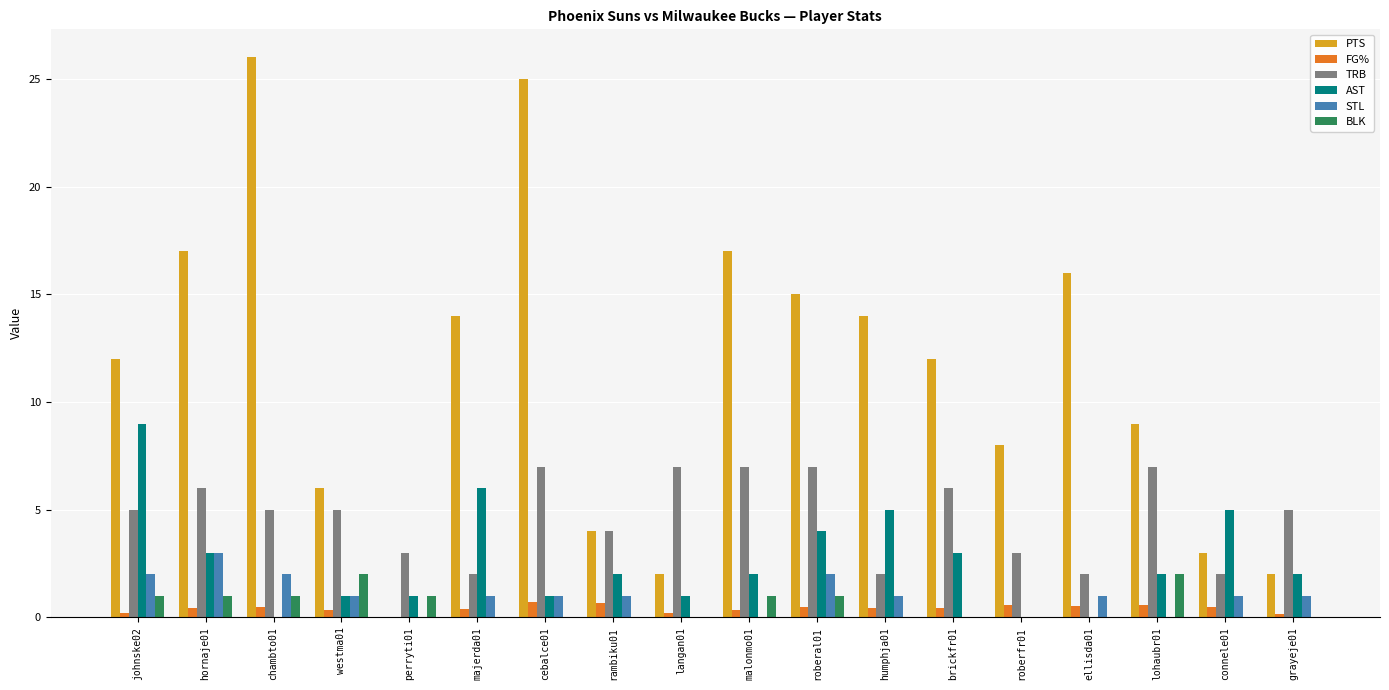

What is the total value across all series at rambiku01?

11.7